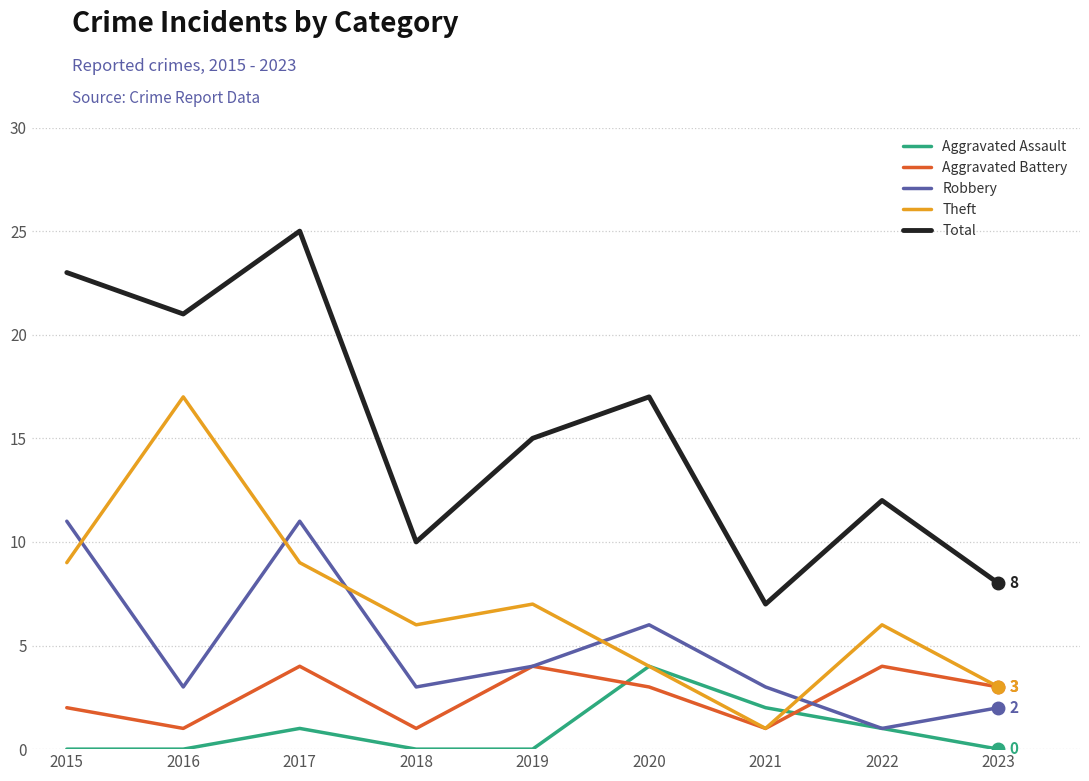

Which series has the widest spread of values?

Total